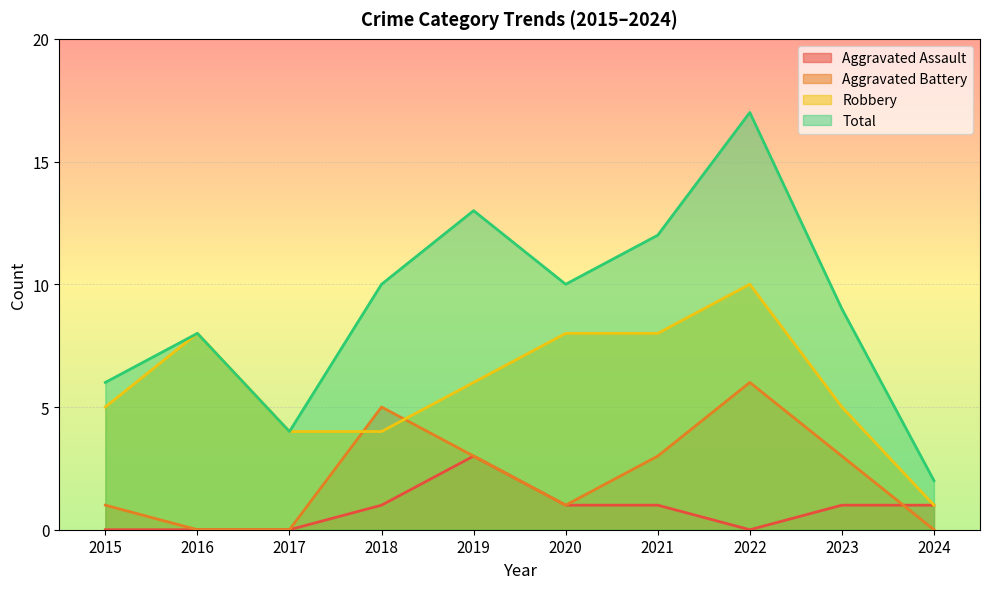

At 2017, list the series in order from largest to smallest.

Robbery, Total, Aggravated Assault, Aggravated Battery